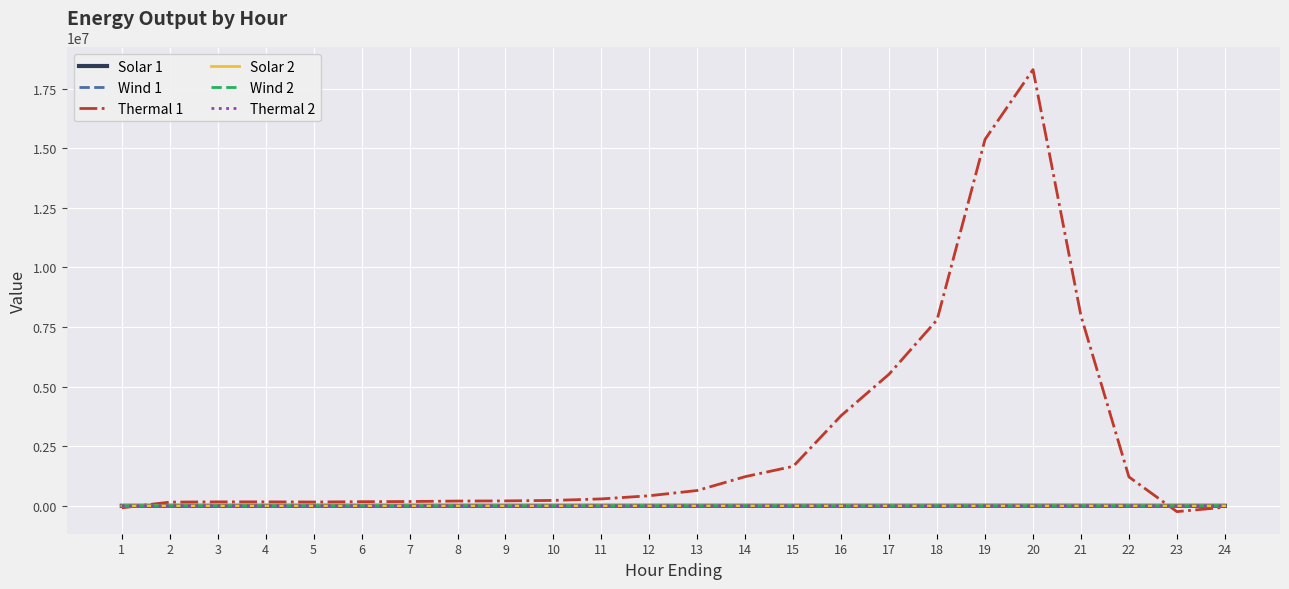

What value does the Solar 1 series have at 7?

18.1